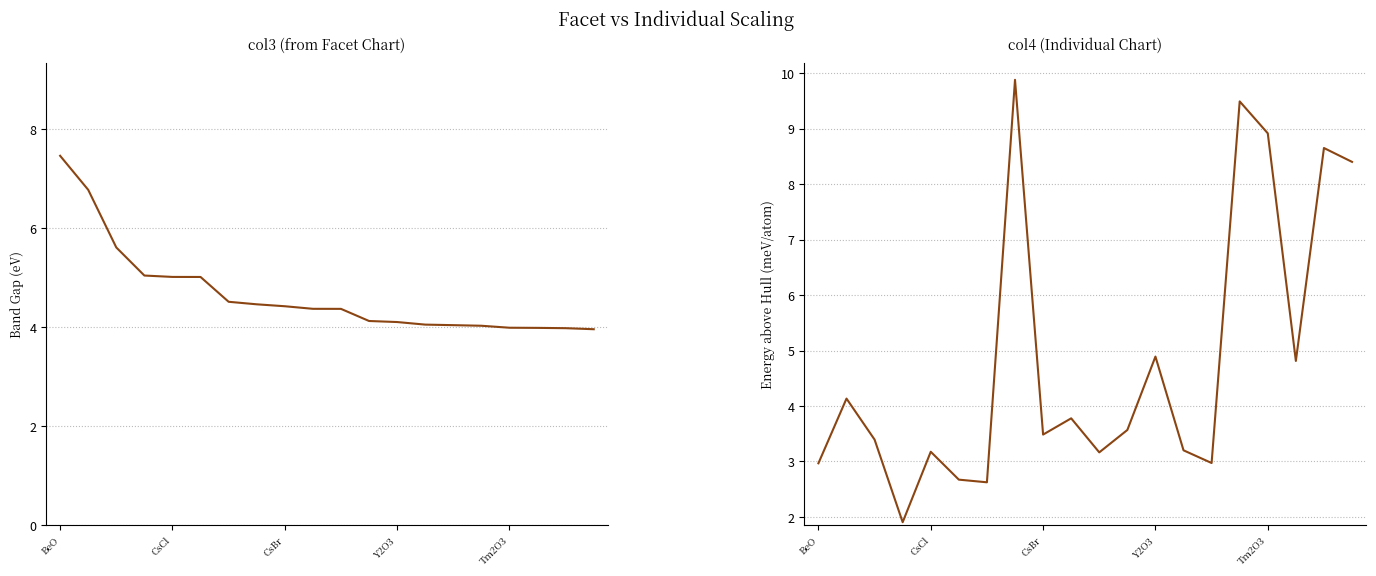

Which series has the largest total across all categories?

col4 (Energy)